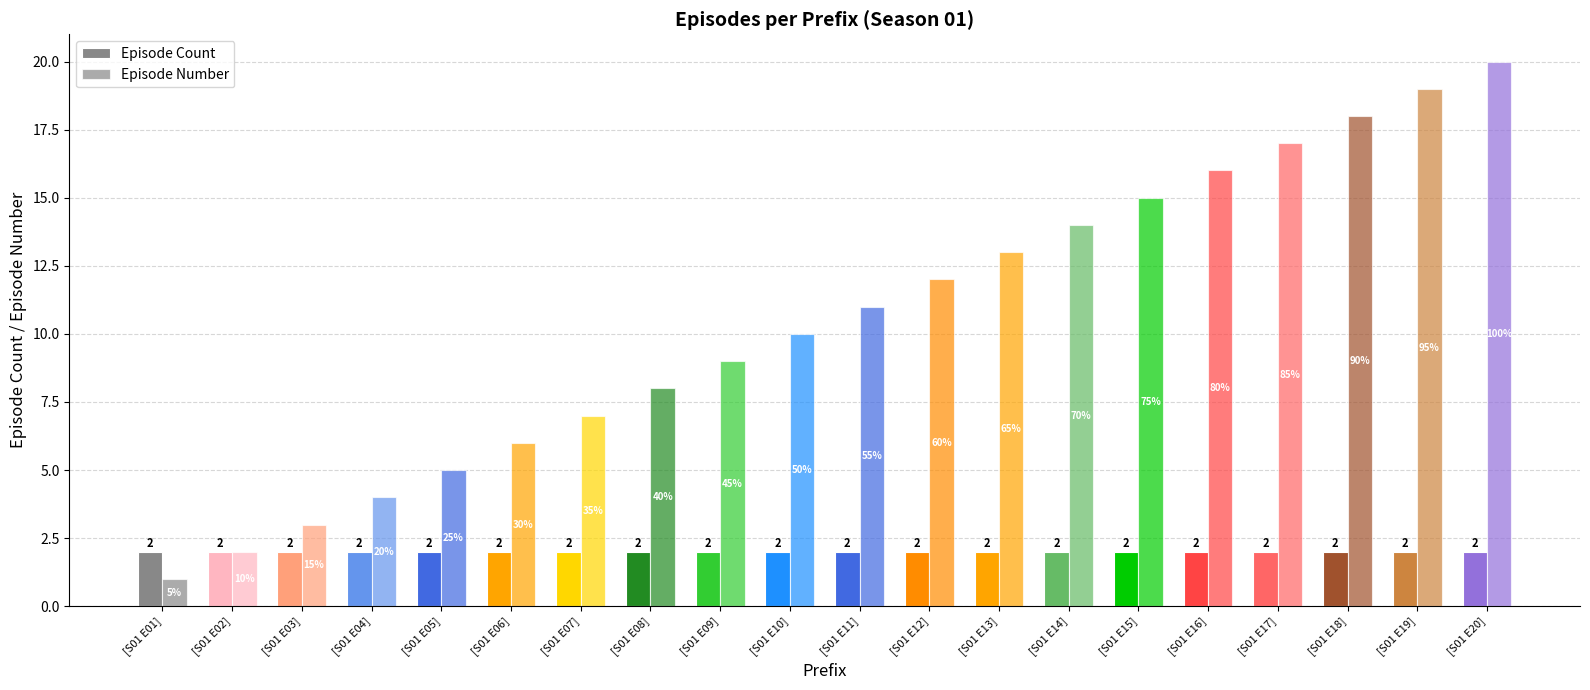

Rank the series by their average value, from lowest to highest.

Episode Count, Episode Number